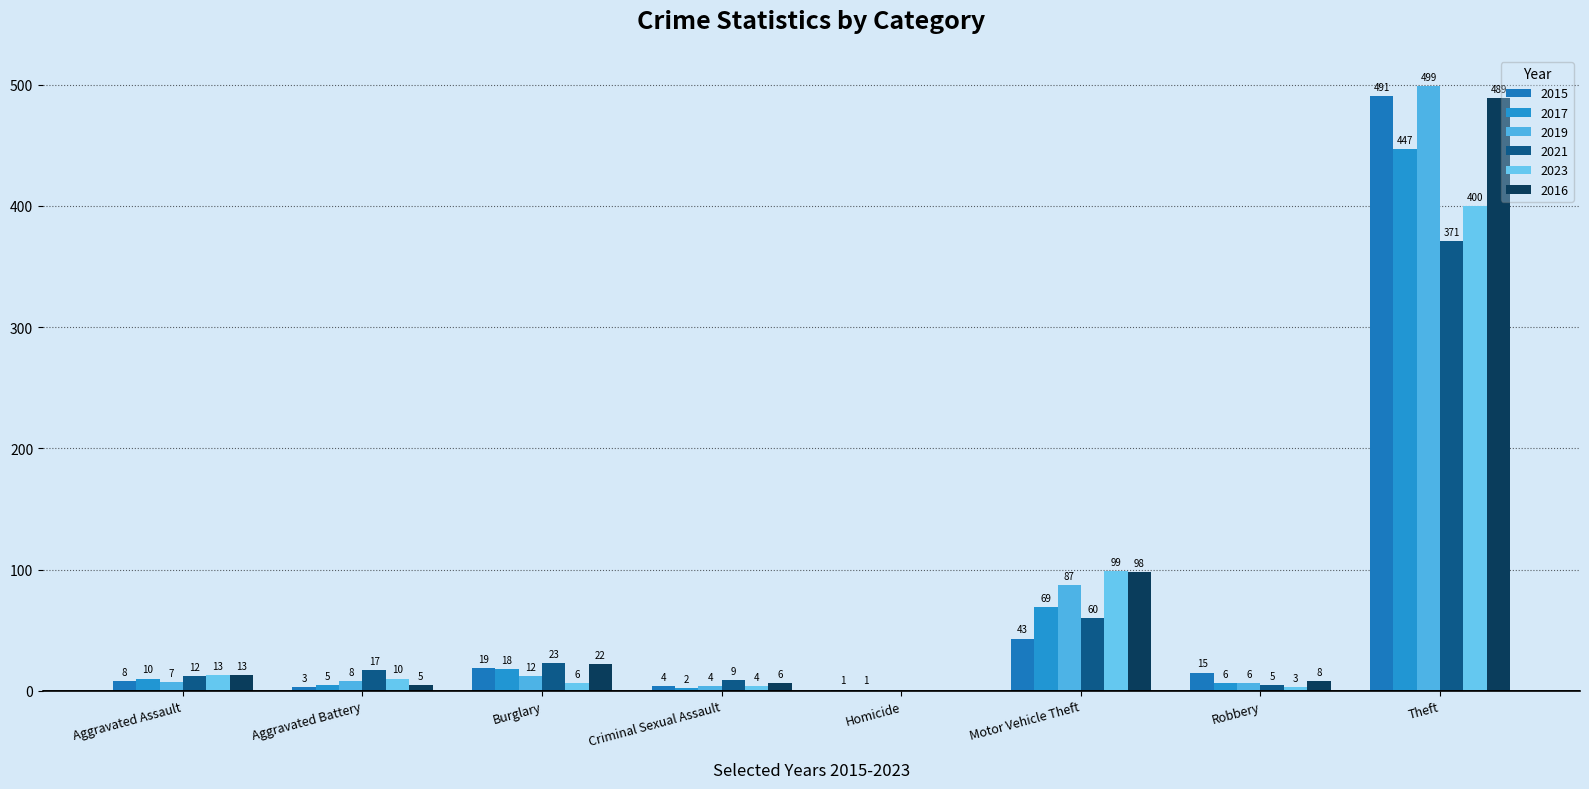

Where does the 2023 series first go above 10?

Aggravated Assault